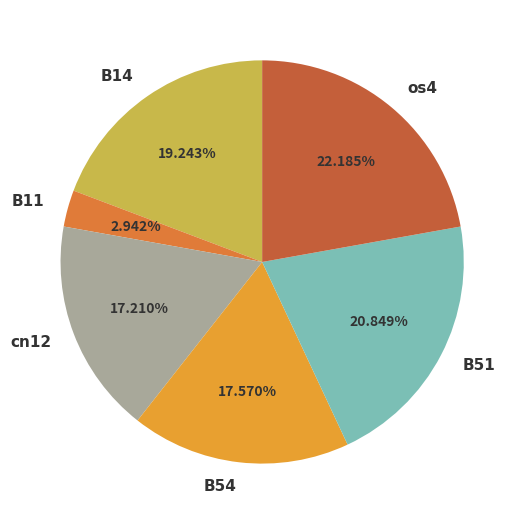

Combined, do B14 and os4 account for over 50%?

No